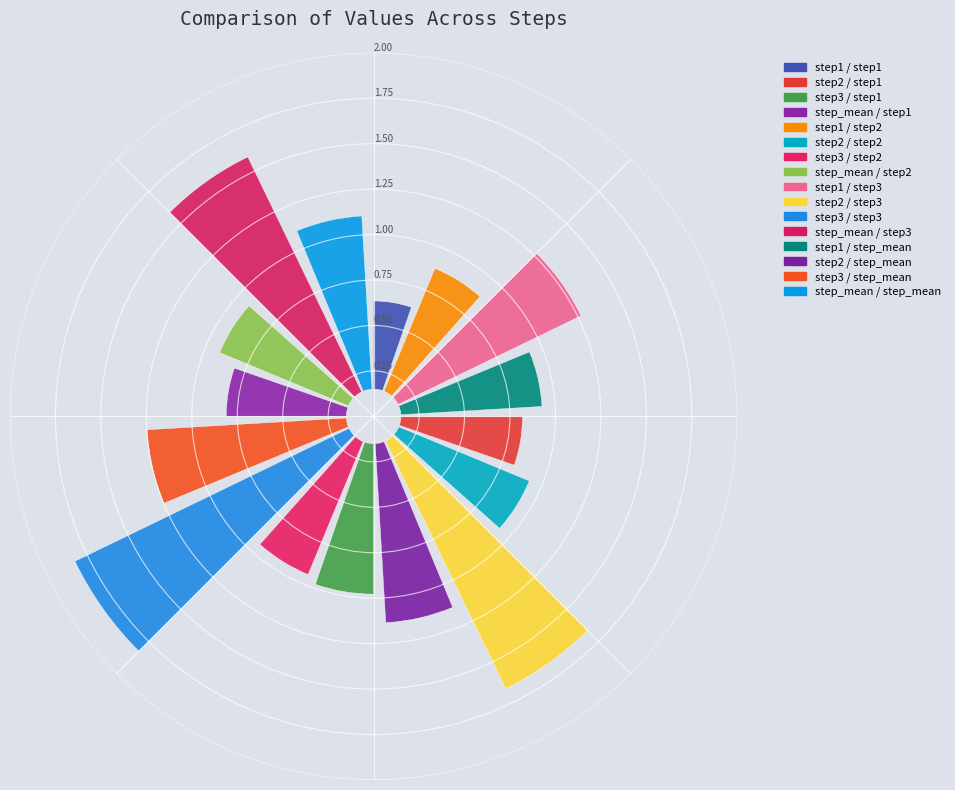

Which slice is the largest?

step3